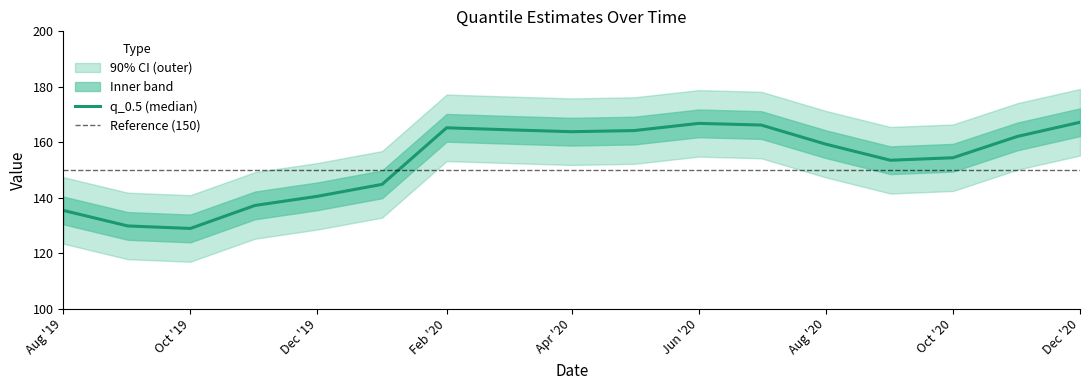

What is the difference between the maximum and minimum values in the q_0.95 series?

38.3